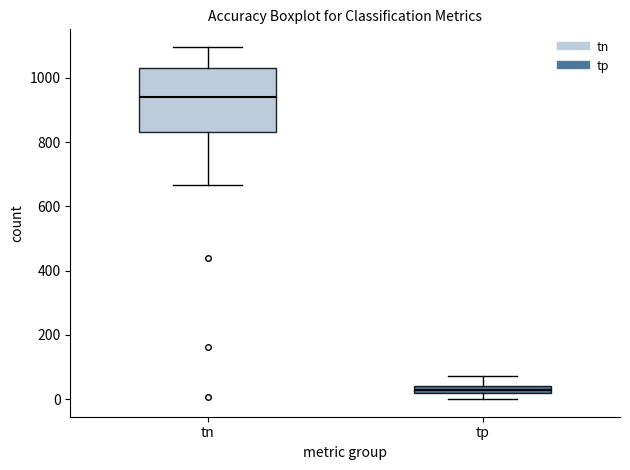

Which box is the tallest, from its lower edge to its upper edge?

tn